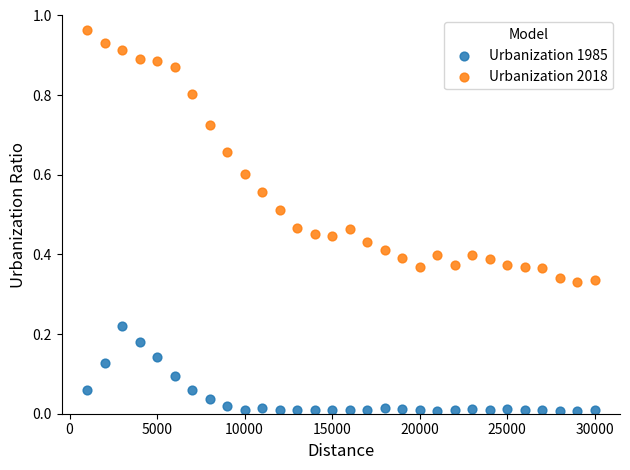

Which series has the largest Y range (max minus min)?

Urbanization 2018